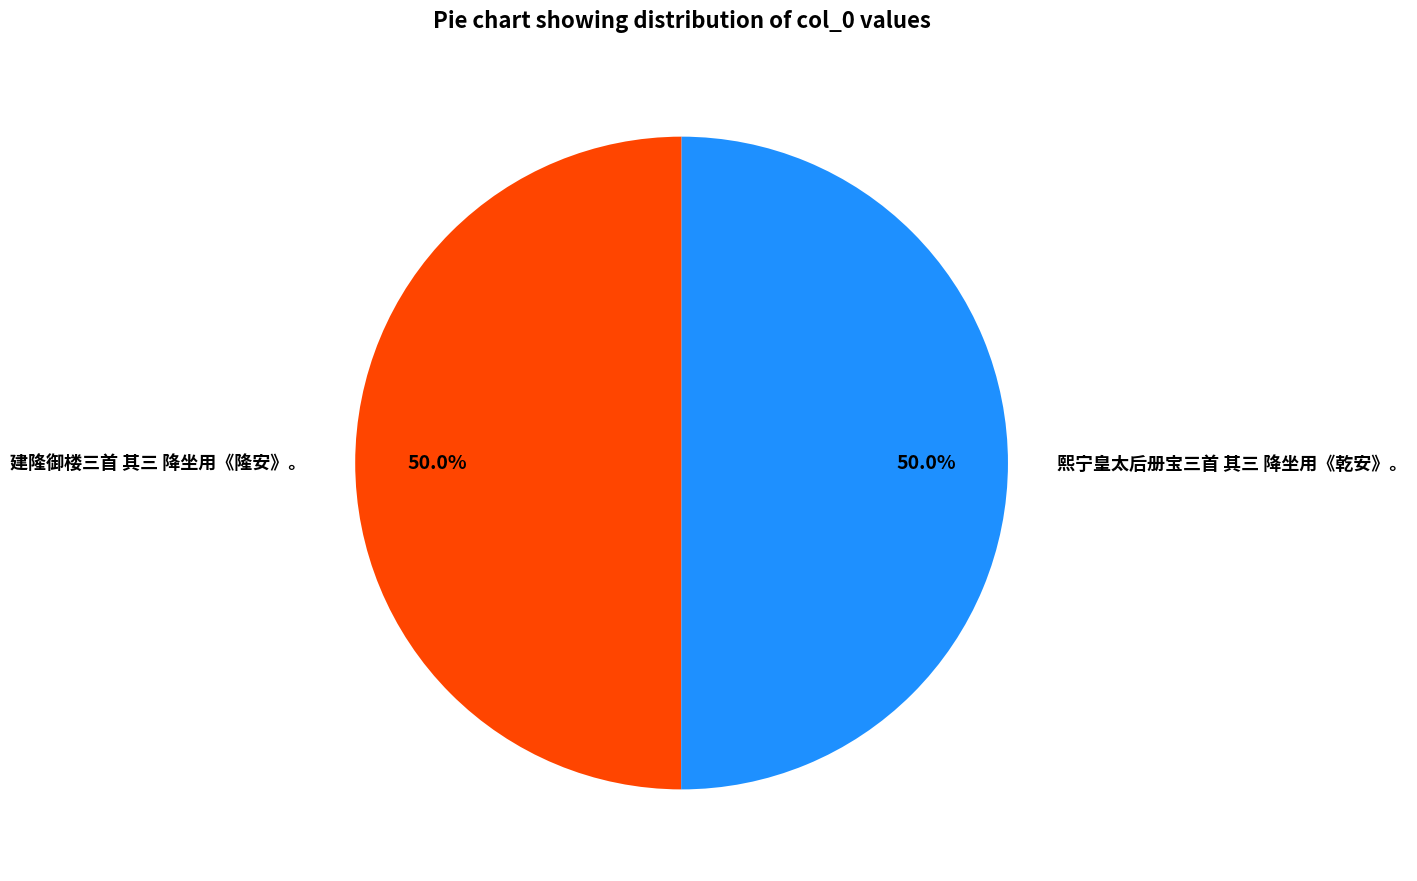

How much of the chart is everything except 建隆御楼三首 其三 降坐用《隆安》。?

50.0%